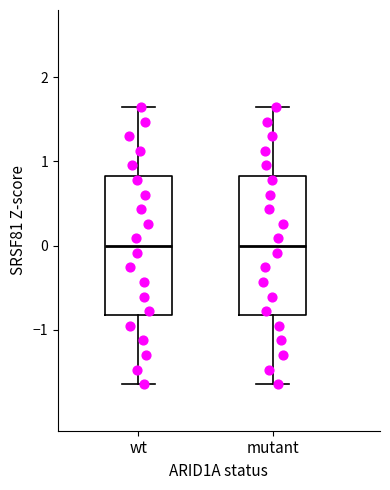

Reading left to right, transcribe this box plot: for each box, give where its median line is, the range the box spans, and where its two whiskers end, as read against the y-axis. The values are not printed on the chart, so give them approximately, as read against the axis.

wt: median 0.0, box -0.8 to 0.8, whiskers -1.6 to 1.6
mutant: median 0.0, box -0.8 to 0.8, whiskers -1.6 to 1.6